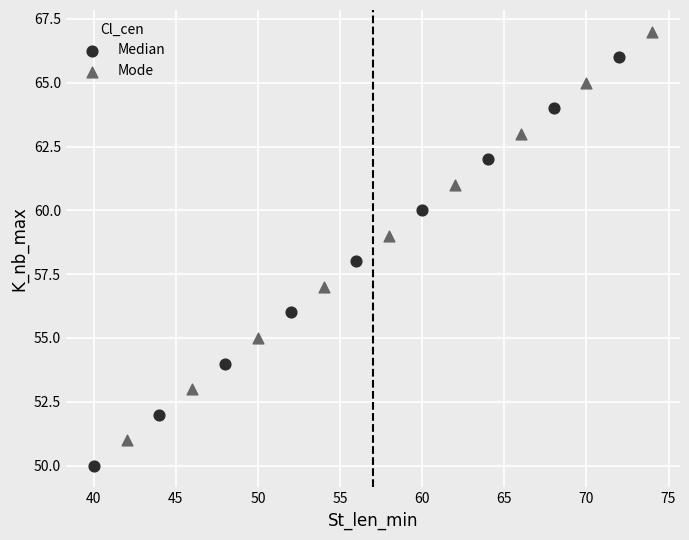

Which series contains the lowest Y value?

Median